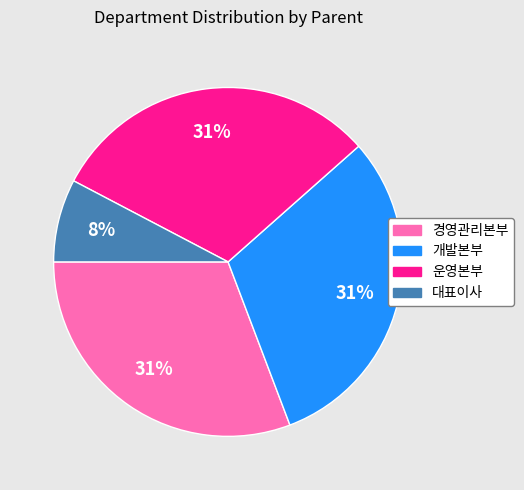

Combined, do 대표이사 and 운영본부 account for over 50%?

No